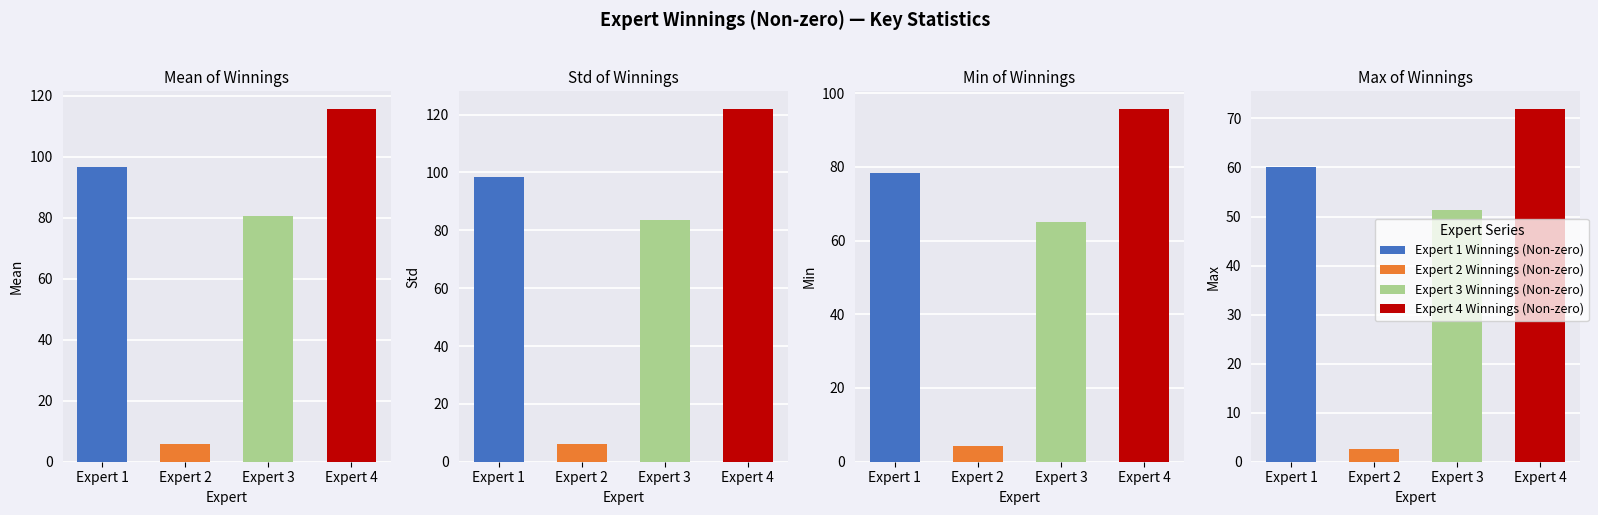

What is the smallest value displayed?

2.5